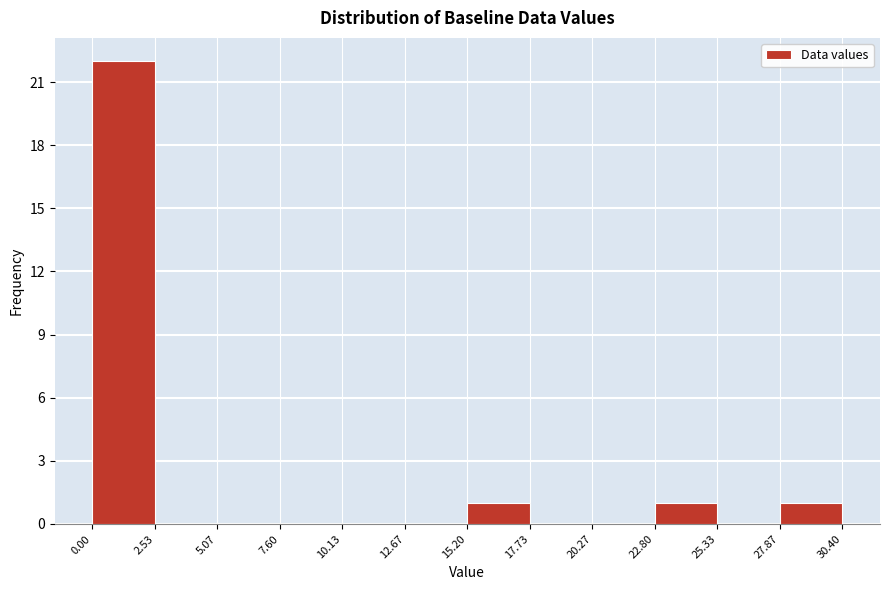

Reading left to right, list every bar in this chart as the range it spans on the x-axis followed by its height. The values are not printed on the chart, so give them approximately, as read against the axis.

0.00 to 2.53: 22
2.53 to 5.07: 0
5.07 to 7.60: 0
7.60 to 10.13: 0
10.13 to 12.67: 0
12.67 to 15.20: 0
15.20 to 17.73: 1
17.73 to 20.27: 0
20.27 to 22.80: 0
22.80 to 25.33: 1
25.33 to 27.87: 0
27.87 to 30.40: 1